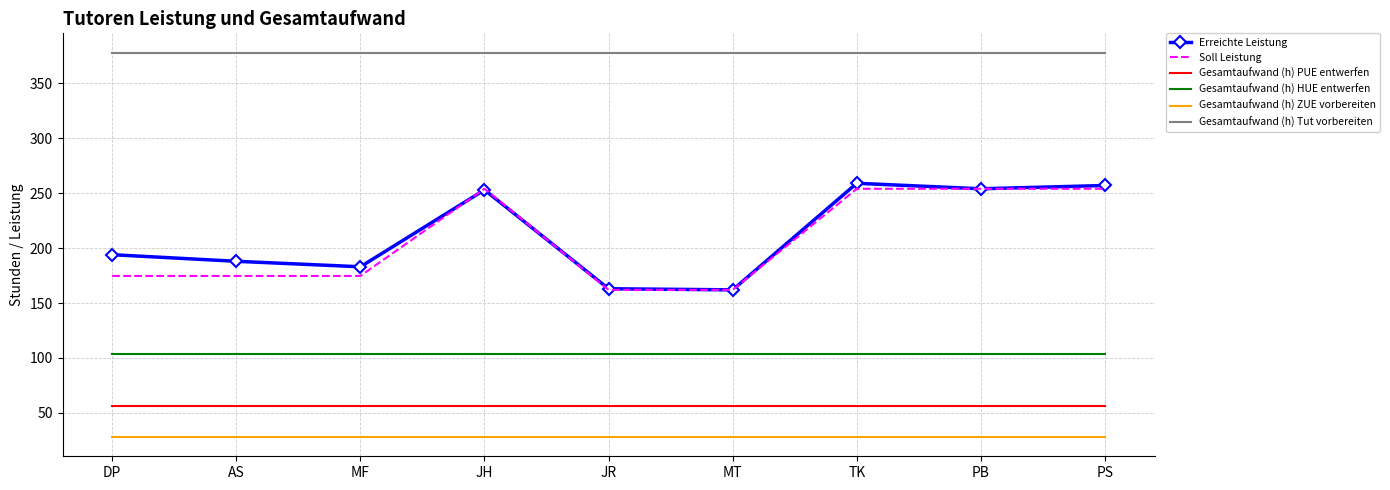

How many values in the Soll Leistung series exceed 174?

7